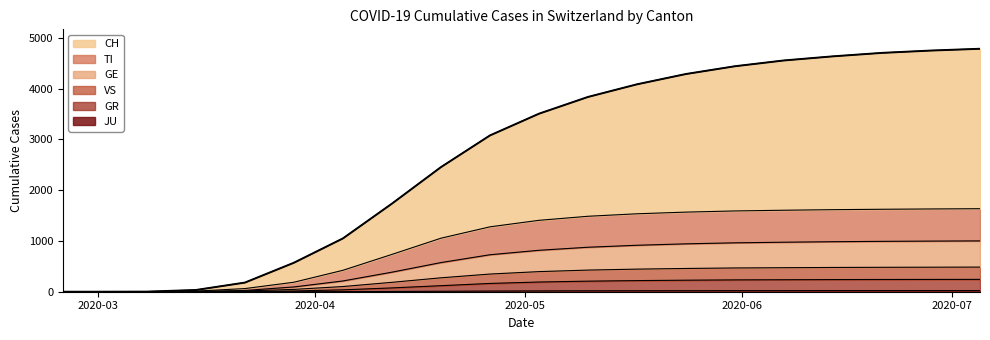

What is the difference between the CH values at 2020-02-25 and 2020-03-15?

34